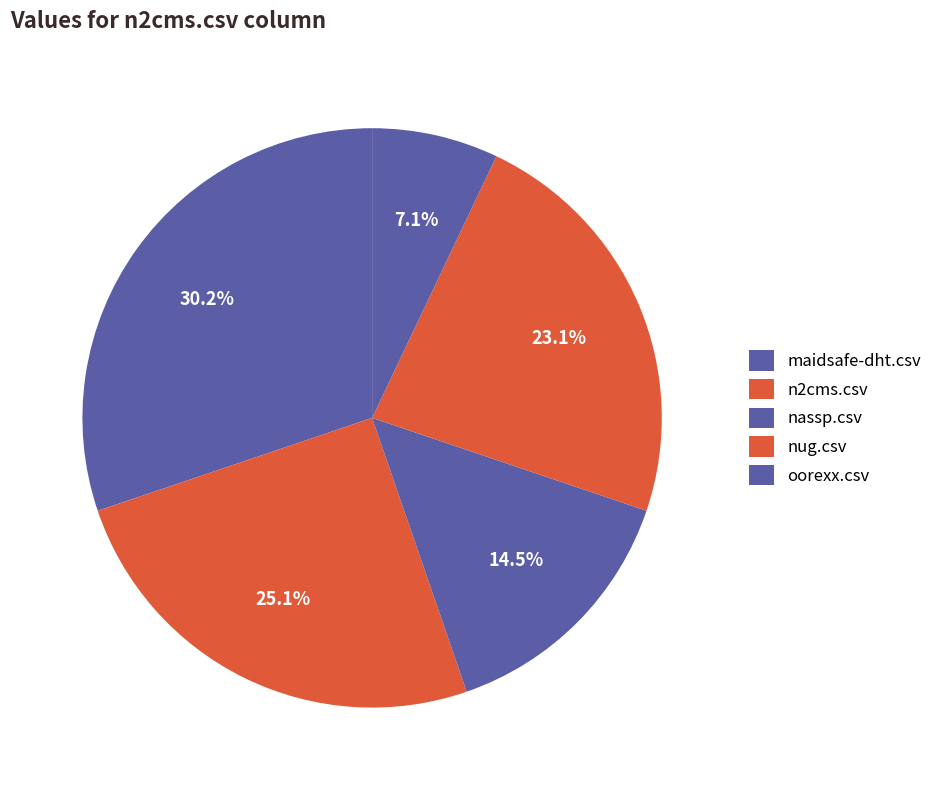

How many slices are in this pie chart?

5